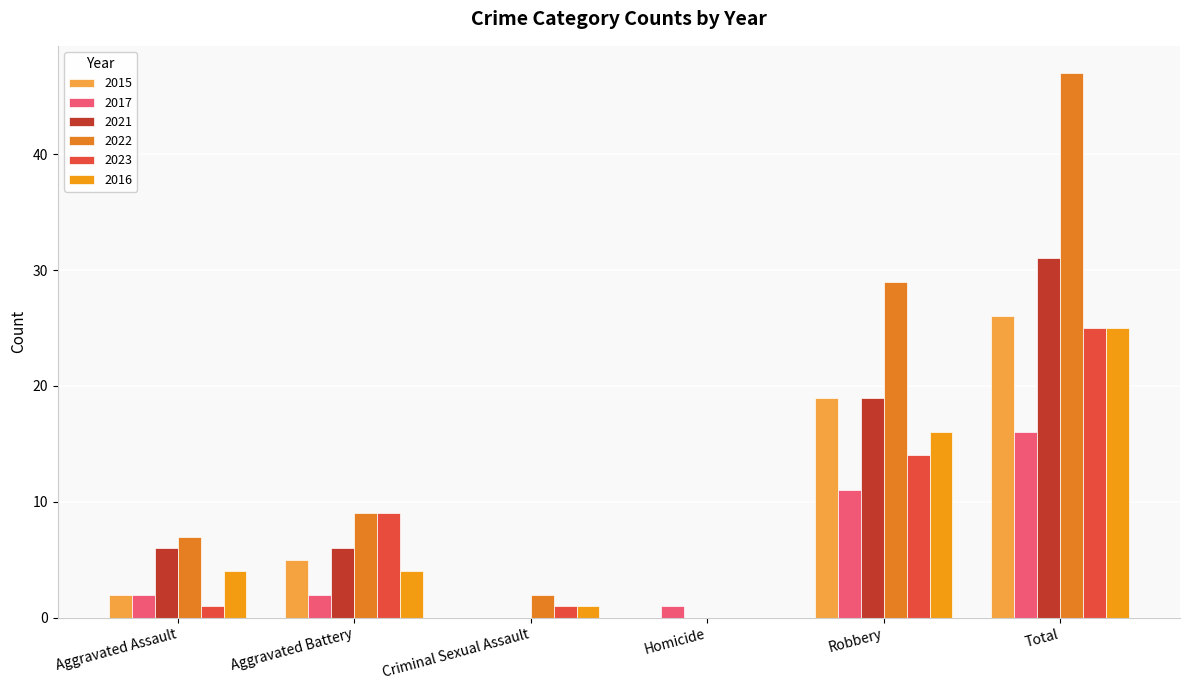

The 2015 series shows 0 at Homicide. True or false?

True